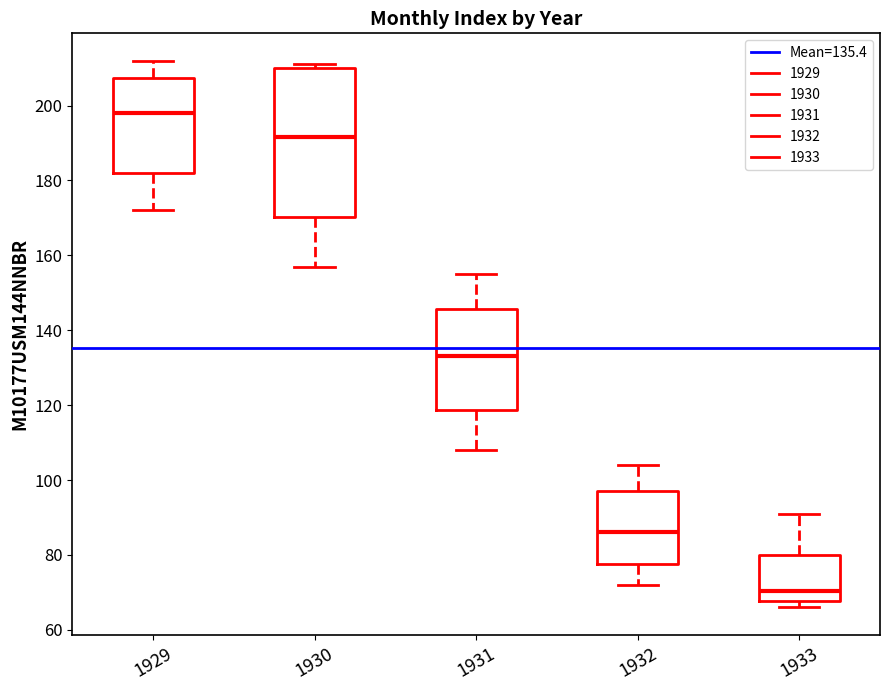

Reading left to right, read every box against the y-axis: the position of its median line, the range the box covers, and the ends of its whiskers. The values are not printed on the chart, so give them approximately, as read against the axis.

1929: median 198, box 182 to 208, whiskers 172 to 212
1930: median 192, box 170 to 210, whiskers 158 to 212
1931: median 134, box 118 to 146, whiskers 108 to 156
1932: median 86, box 78 to 98, whiskers 72 to 104
1933: median 70, box 68 to 80, whiskers 66 to 92